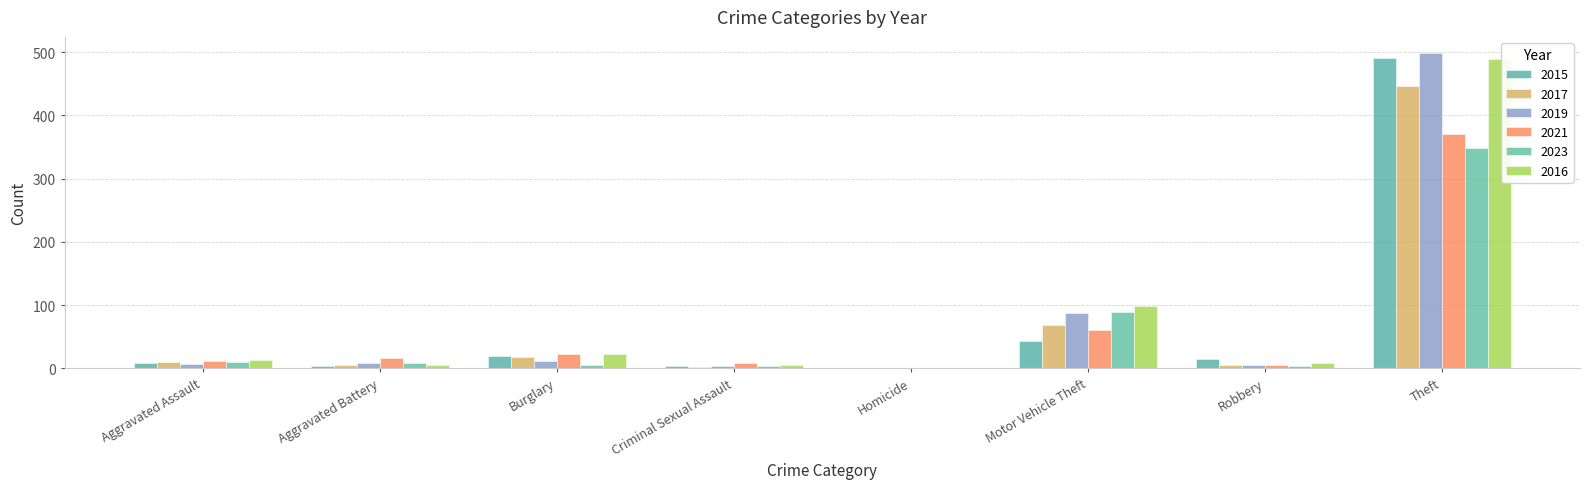

What is the difference between the maximum and minimum values in the 2016 series?

489